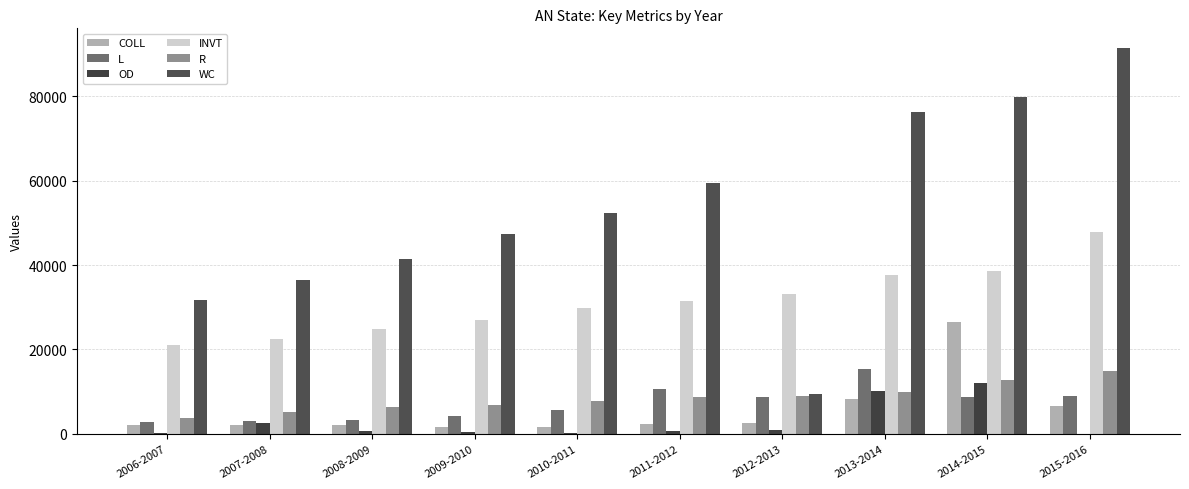

What is the maximum value shown in the chart?

91448